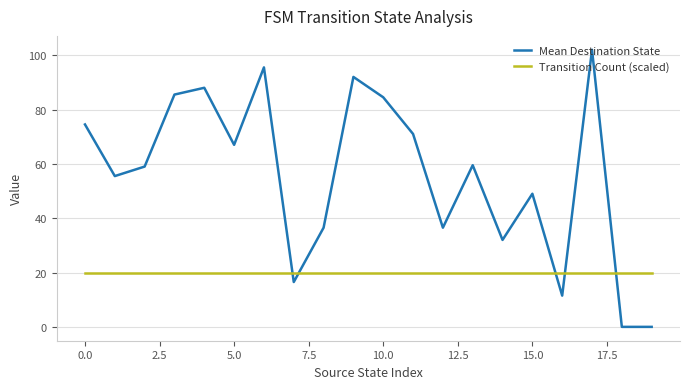

Which series has the largest range (max minus min)?

Mean Destination State